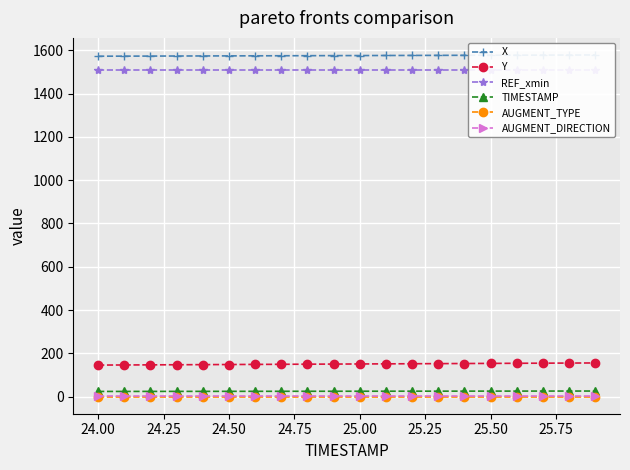

Reading left to right, transcribe all the data shown in this chart.

X: 1572.8	1573.1	1573.4	1573.7	1574.0	1574.3	1574.6	1575.0	1575.2	1575.5	1575.8	1576.2	1576.5	1576.8	1577.1	1577.4	1577.7	1578.0	1578.3	1578.6
Y: 145.8	146.3	146.8	147.3	147.9	148.4	148.9	149.4	149.9	150.5	151.0	151.5	152.0	152.5	153.0	153.6	154.1	154.6	155.1	155.6
REF_xmin: 1507.4	1507.4	1507.4	1507.4	1507.4	1507.4	1507.4	1507.4	1507.4	1507.4	1507.4	1507.4	1507.4	1507.4	1507.4	1507.4	1507.4	1507.4	1507.4	1507.4
TIMESTAMP: 24.0	24.1	24.2	24.3	24.4	24.5	24.6	24.7	24.8	24.9	25.0	25.1	25.2	25.3	25.4	25.5	25.6	25.7	25.8	25.9
AUGMENT_TYPE: 0.0	0.0	0.0	0.0	0.0	0.0	0.0	0.0	0.0	0.0	0.0	0.0	0.0	0.0	0.0	0.0	0.0	0.0	0.0	0.0
AUGMENT_DIRECTION: 1.0	1.0	1.0	1.0	1.0	1.0	1.0	1.0	1.0	1.0	1.0	1.0	1.0	1.0	1.0	1.0	1.0	1.0	1.0	1.0